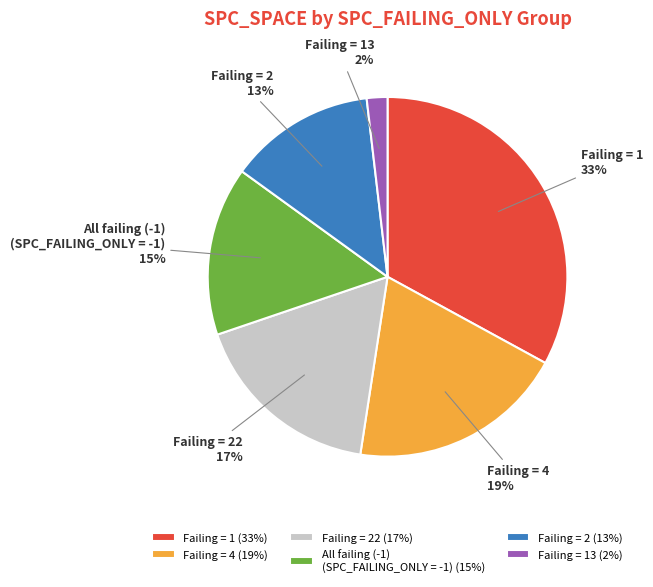

To the nearest percent, what portion does All failing (-1) (SPC_FAILING_ONLY = -1) represent?

15%